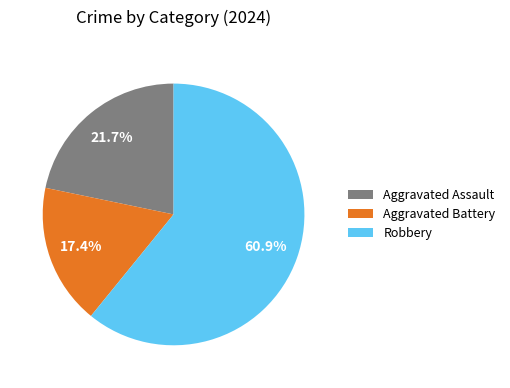

Rank the categories by value from lowest to highest.

Aggravated Battery, Aggravated Assault, Robbery